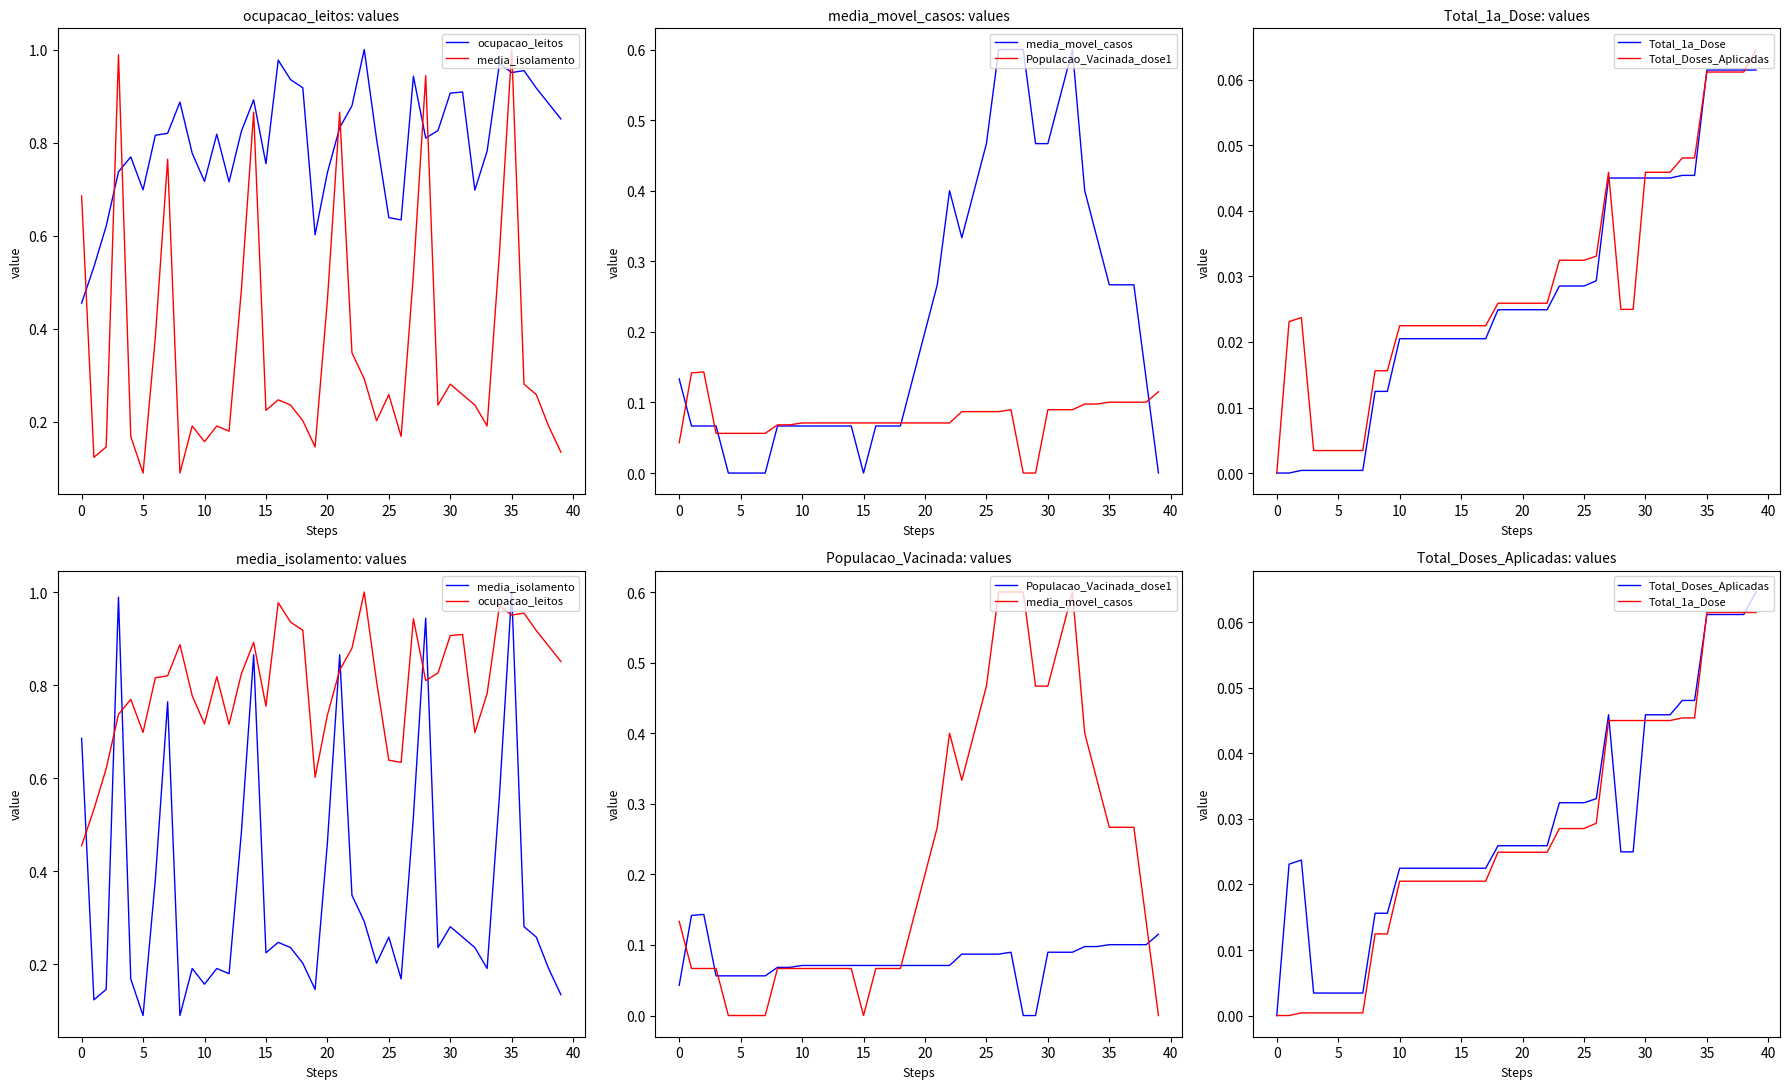

After their last crossing, which series has the higher values: Populacao_Vacinada_dose1 or media_isolamento?

media_isolamento